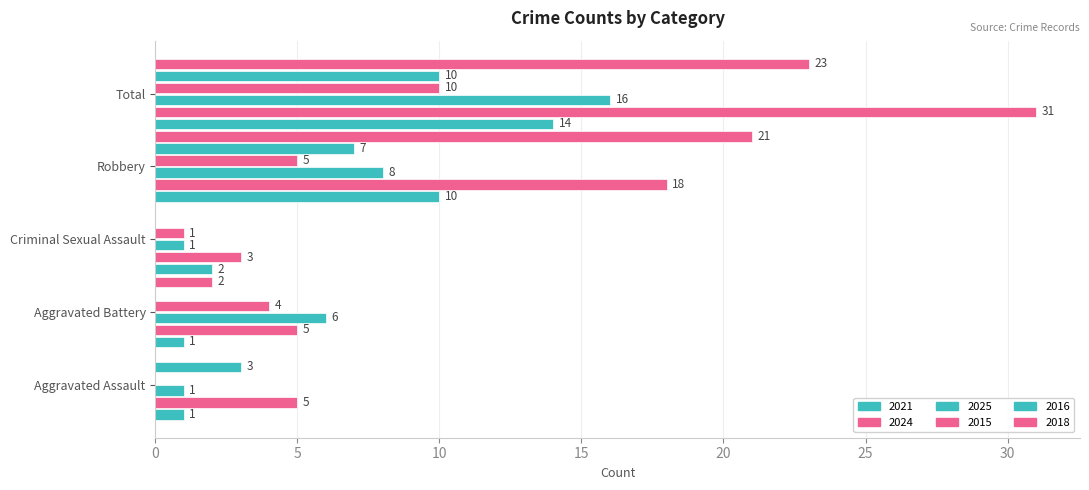

What is the total value across all series at Robbery?

69